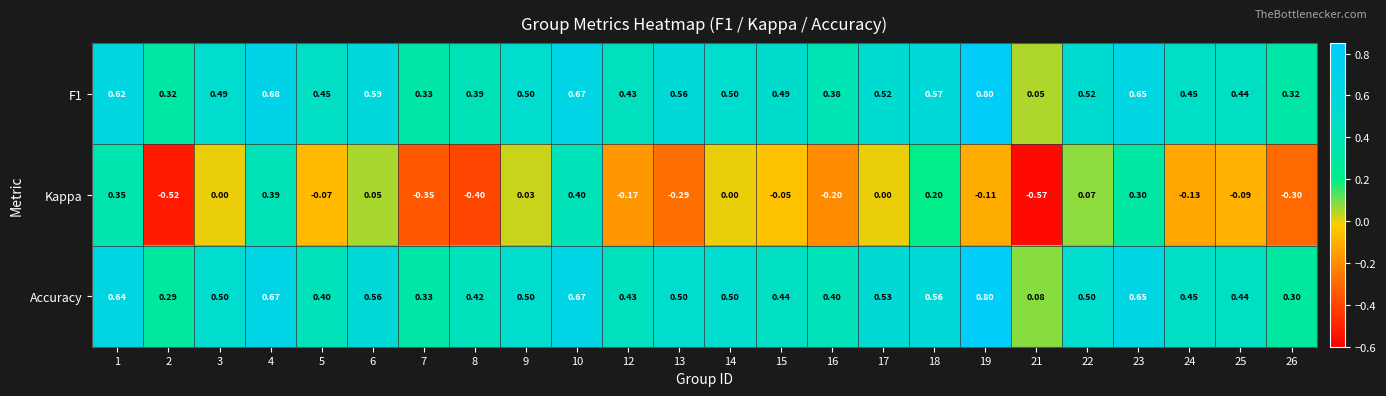

Is the value of Kappa at 18 greater than the value of Accuracy at 18?

No